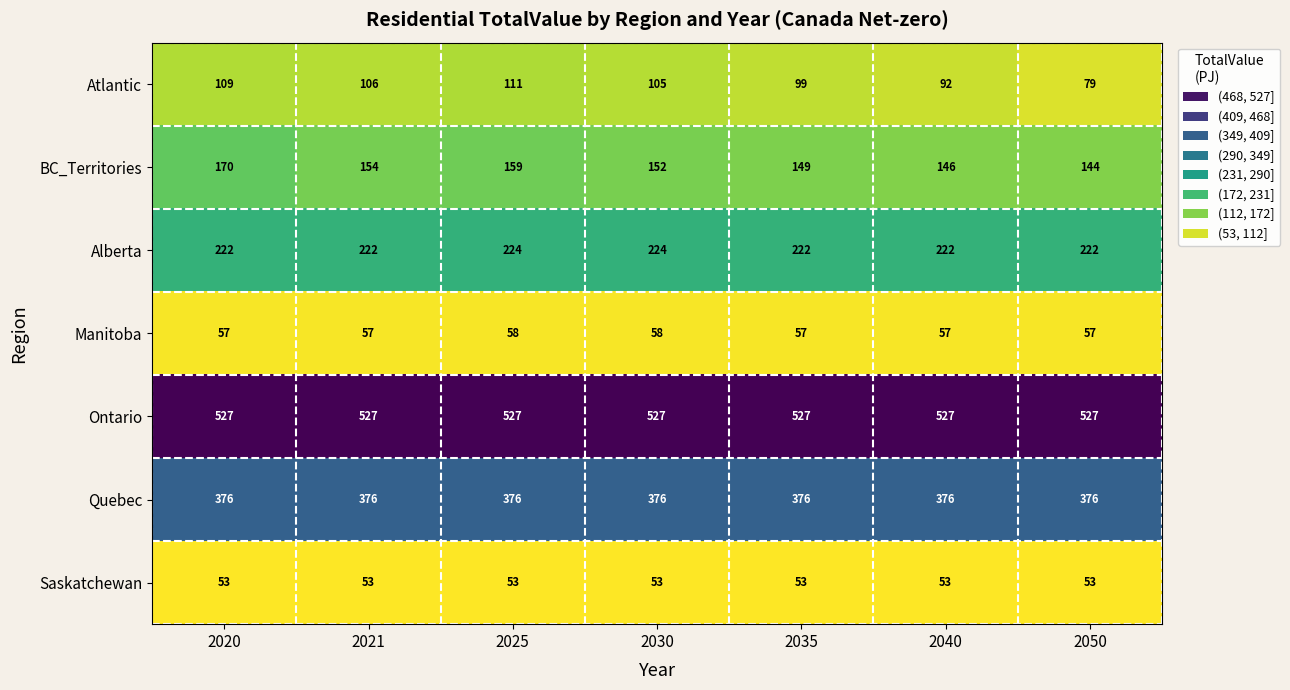

Is it true that Manitoba equals 57 at 2035?

True